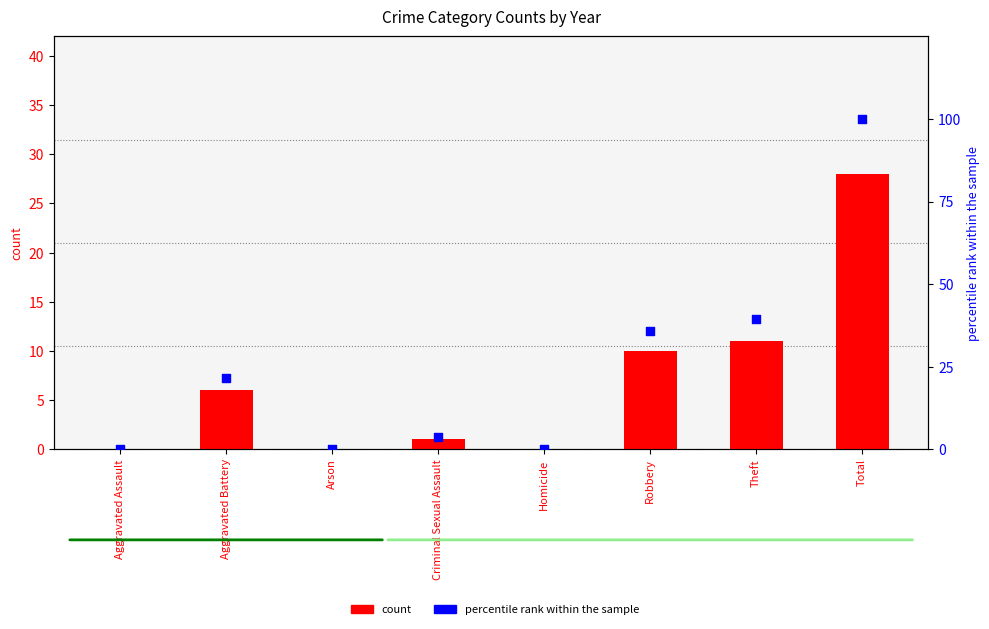

Is the value of count at Aggravated Assault greater than the value of percentile rank within the sample at Criminal Sexual Assault?

No